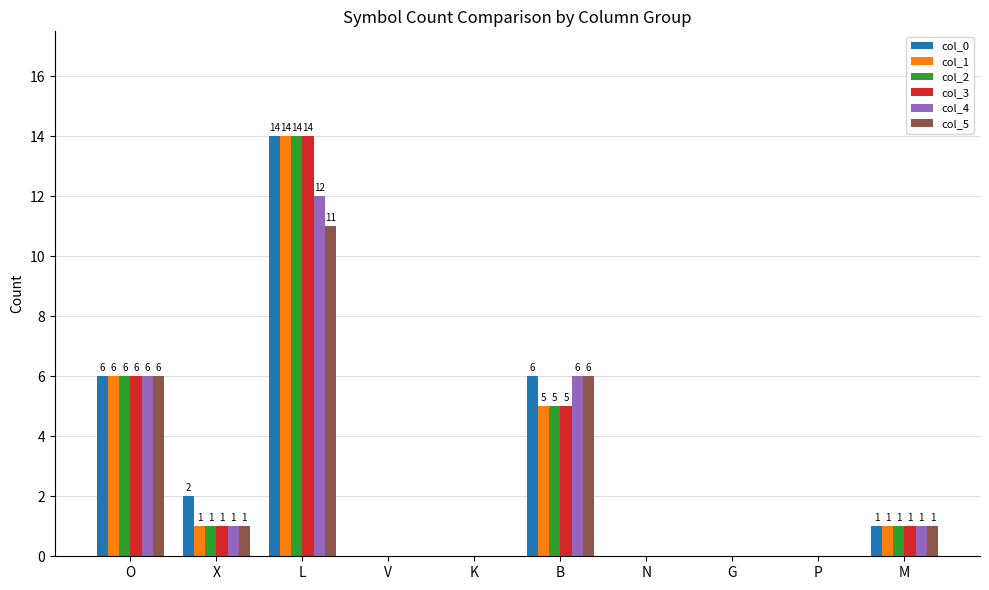

At which label does col_5 first exceed 1?

O